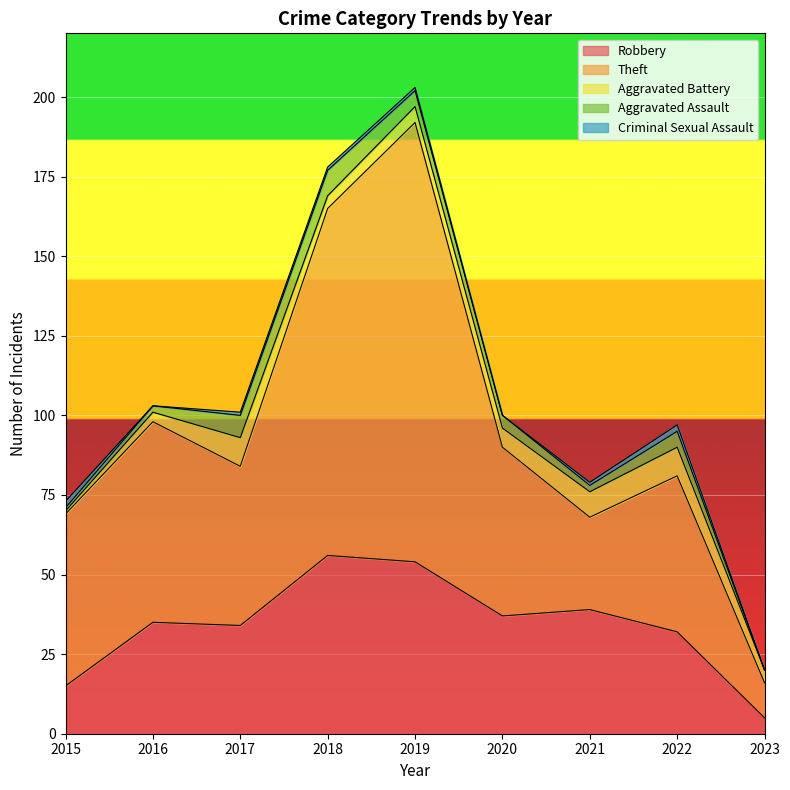

Rank the categories by Criminal Sexual Assault value from highest to lowest.

2015, 2022, 2017, 2018, 2019, 2021, 2016, 2020, 2023